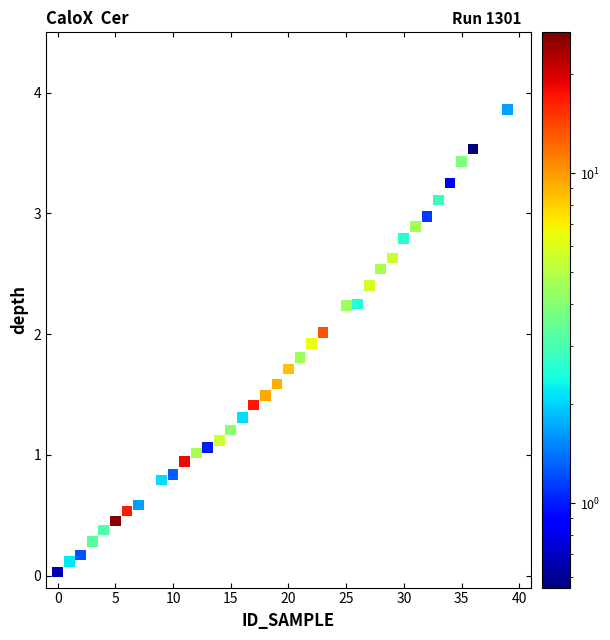

What is the range of Y values (max minus min)?

3.8